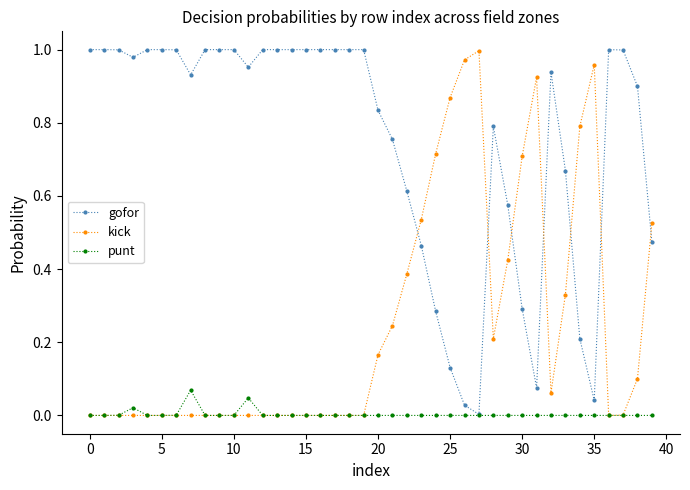

Which series has the largest total across all categories?

gofor